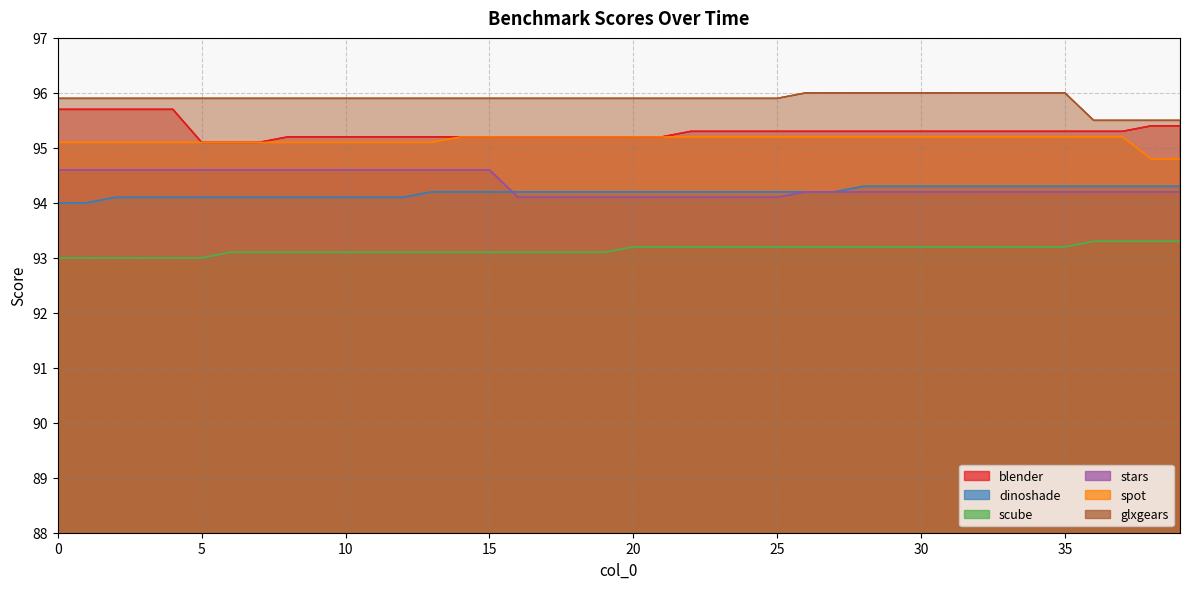

At which category is the sum across all series the highest?

2